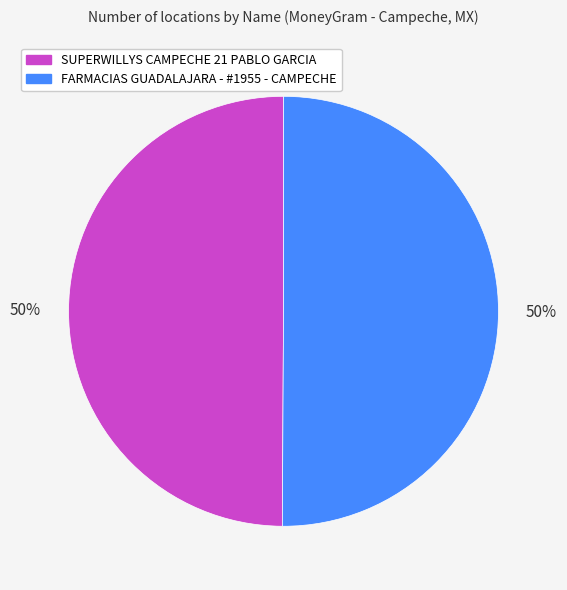

Do SUPERWILLYS CAMPECHE 21 PABLO GARCIA and FARMACIAS GUADALAJARA - #1955 - CAMPECHE together represent more than half of the pie?

Yes